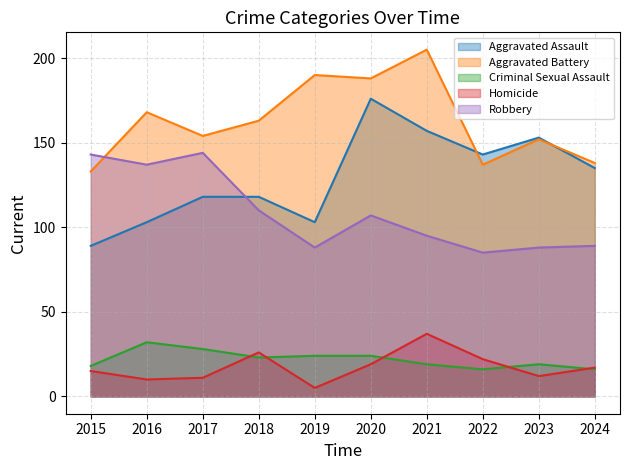

What is the difference between the highest and lowest values at 2016?

158